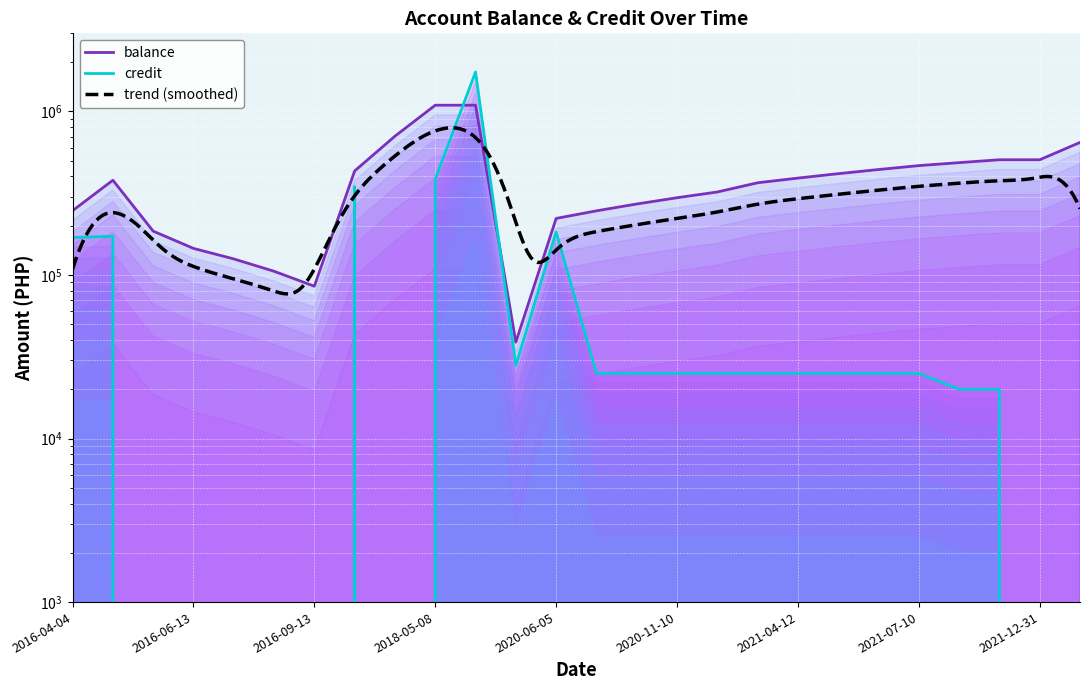

What is the average value of the balance series?

392786.4